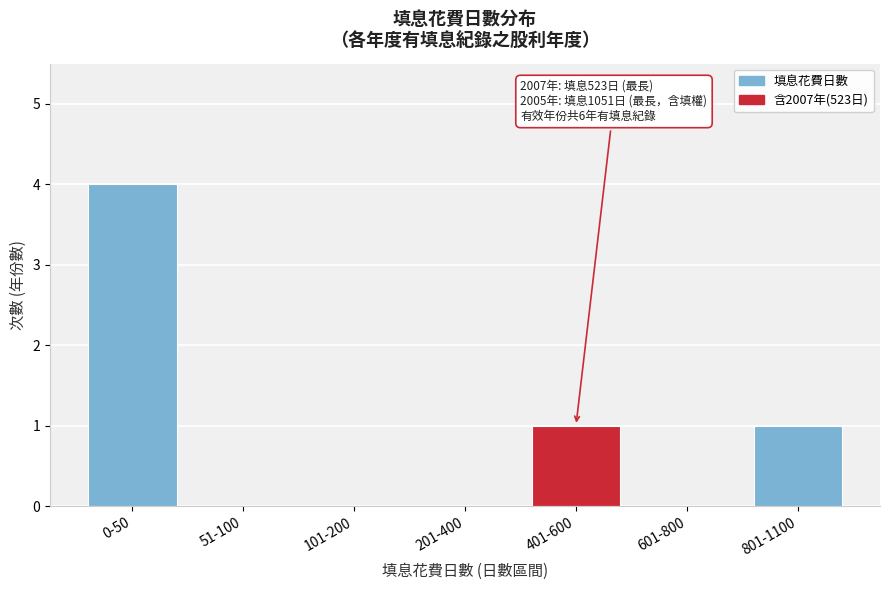

Reading right to left, list all the values displayed in this chart.

801-1100=1	601-800=0	401-600=1	201-400=0	101-200=0	51-100=0	0-50=4